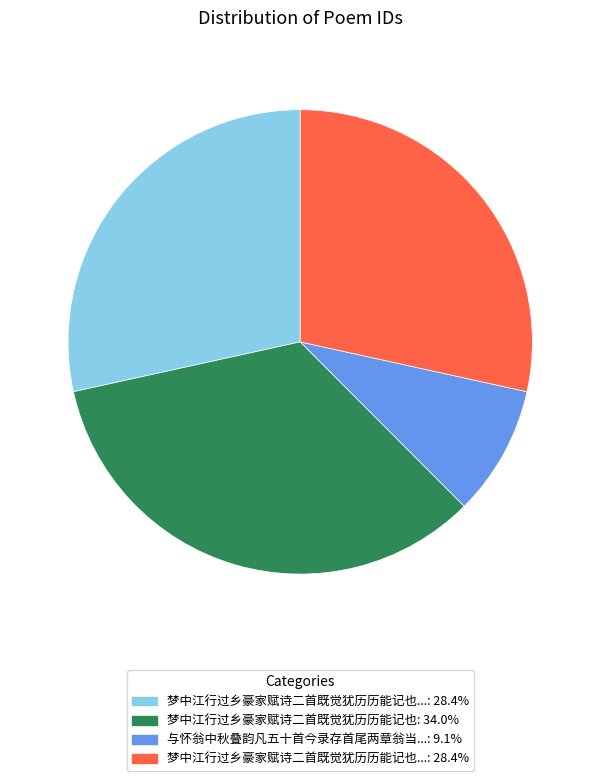

Is there a majority slice in this chart?

No